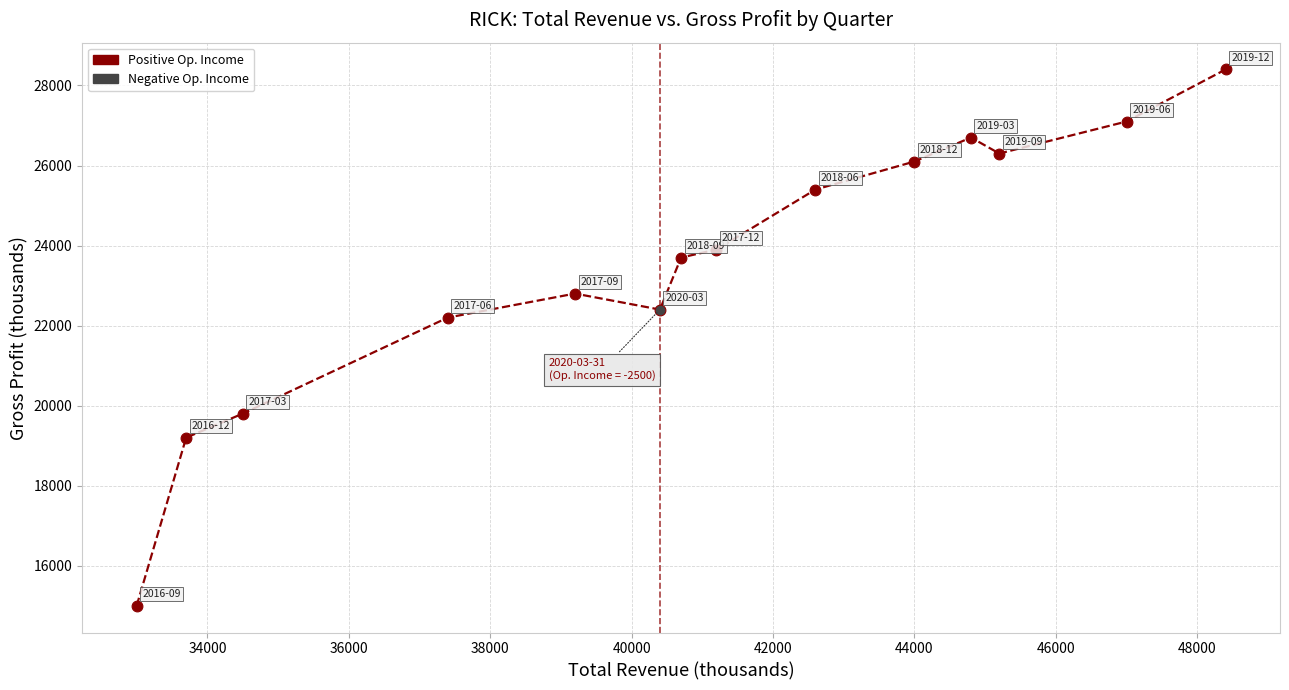

What is the maximum value shown in the chart?

28400